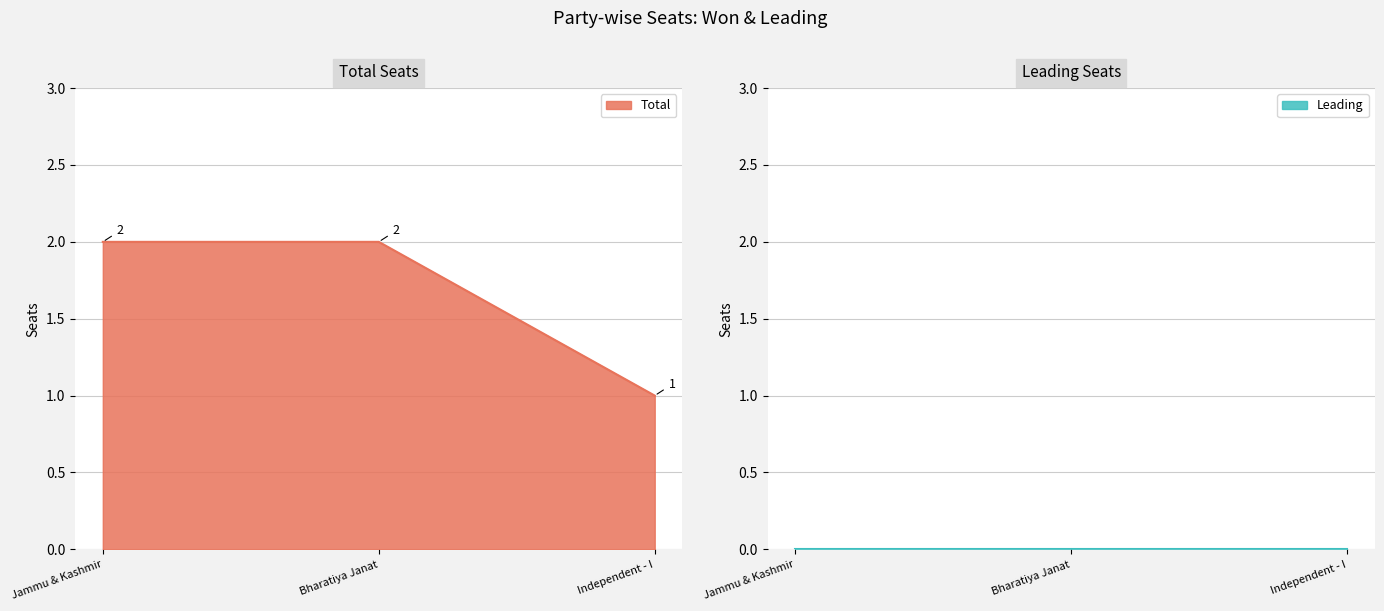

How many Total values are between 1 and 2?

3